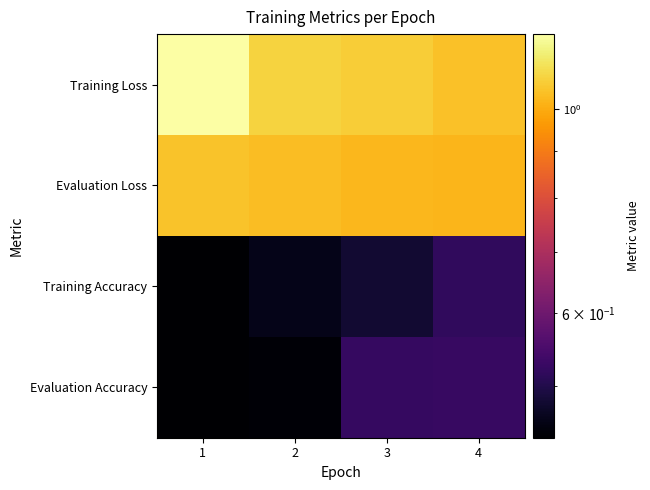

Count the number of categories in the chart.

4